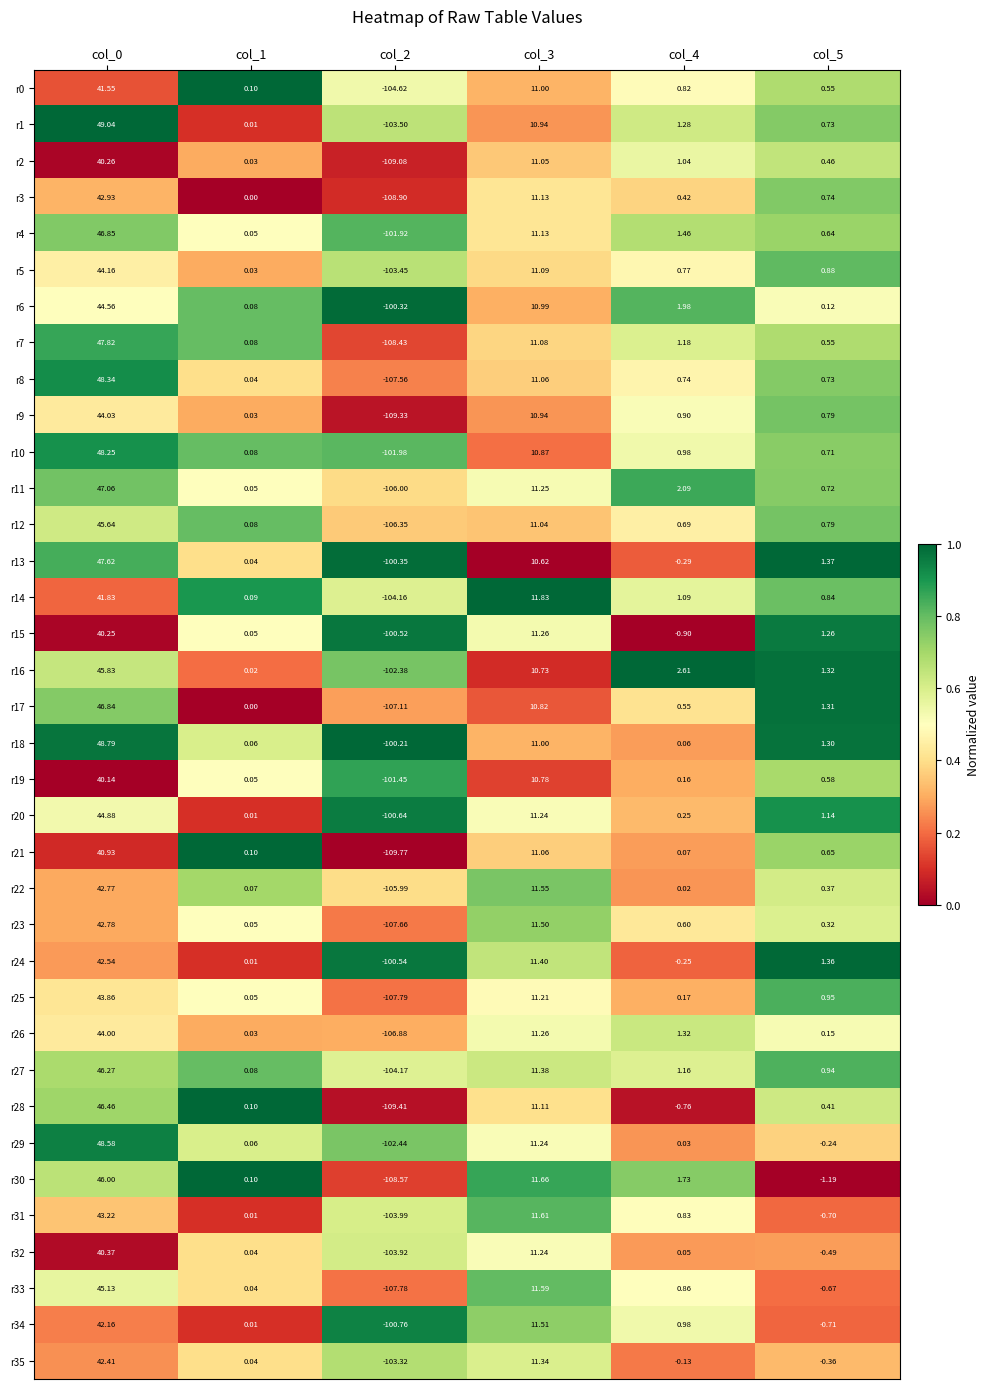

Is the value of r2 at col_0 greater than the value of r15 at col_1?

Yes